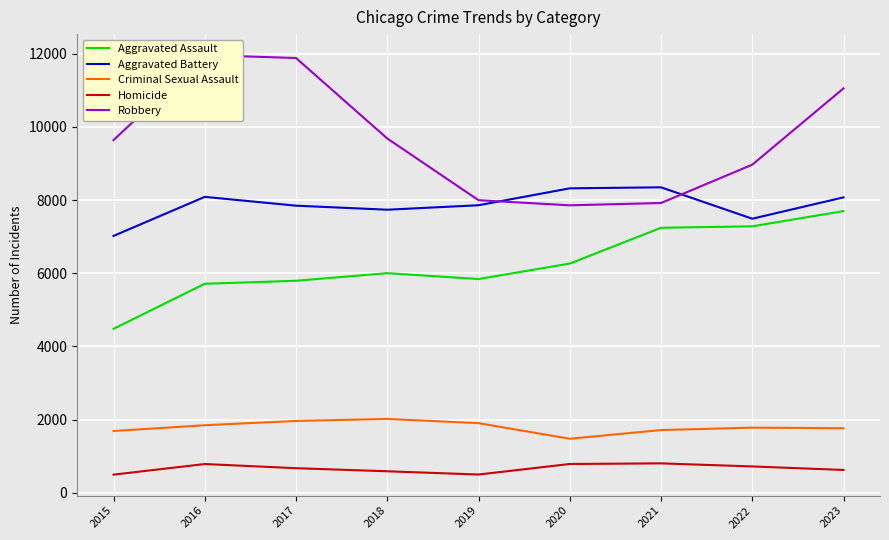

Between 2017 and 2021, which is larger?

2021